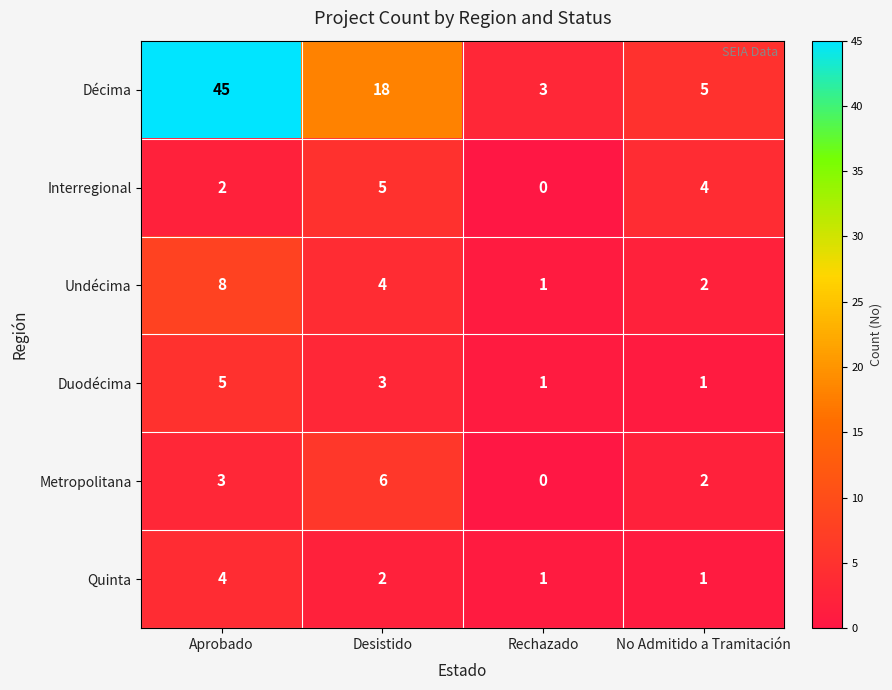

At which category does the chart reach its peak across all series?

Aprobado